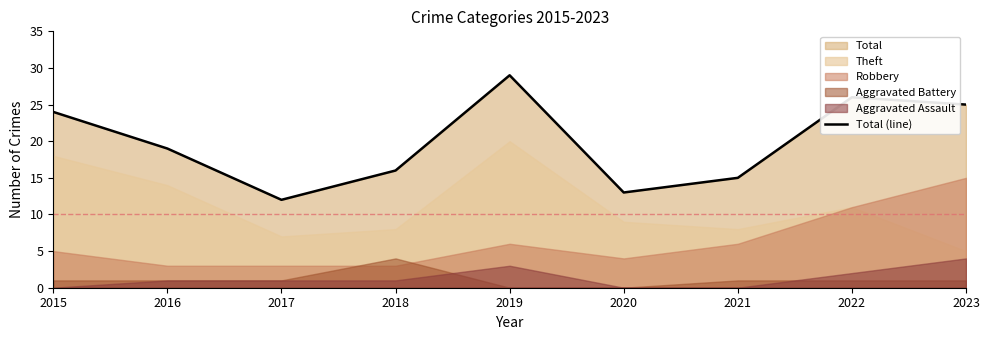

The value at 2018 is 16. True or false?

True